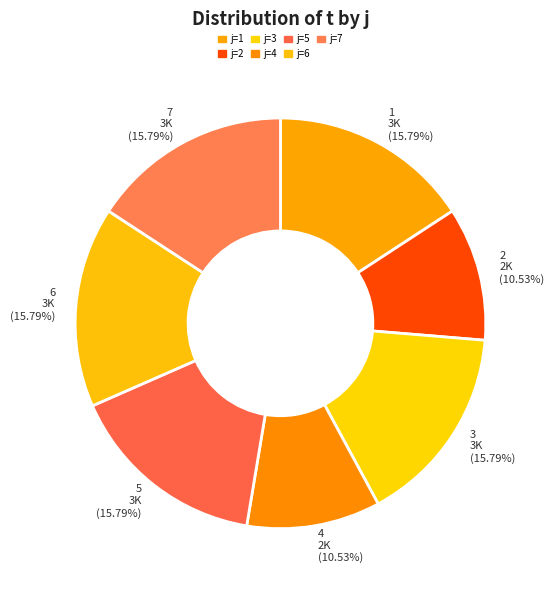

To the nearest percent, what portion does 4 represent?

11%